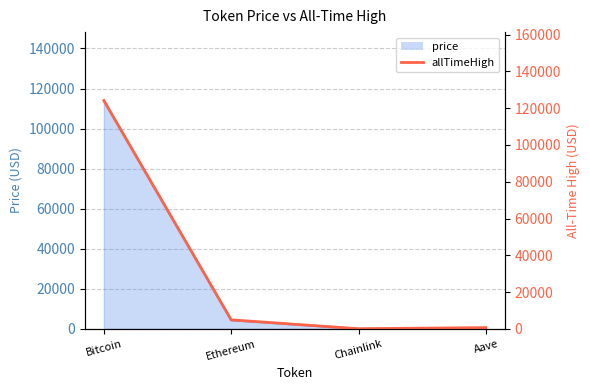

How many lines are shown in the chart?

1